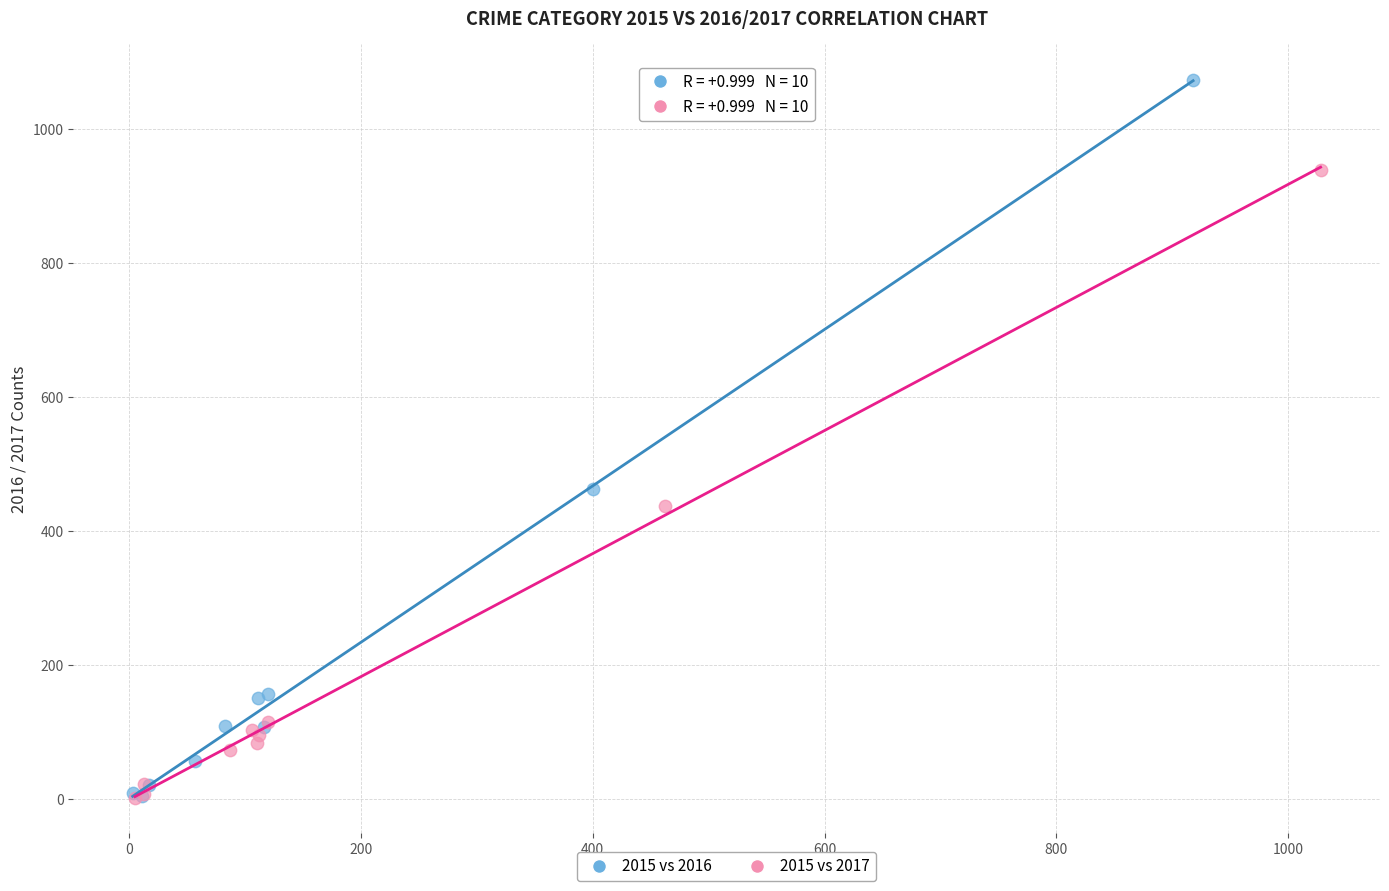

Which series has the largest Y range (max minus min)?

2015 vs 2016